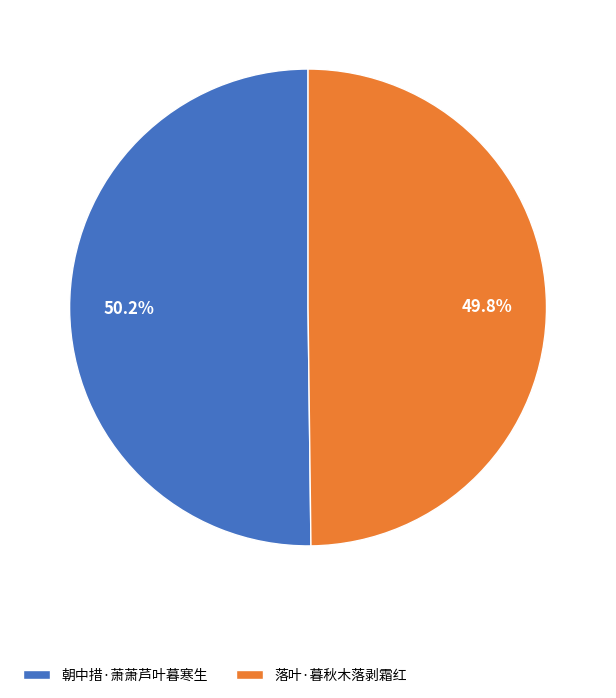

Is there a majority slice in this chart?

Yes